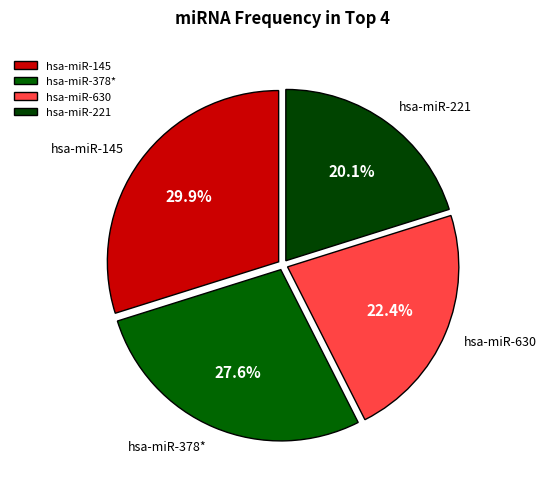

Is there any slice that represents more than half of the pie?

No